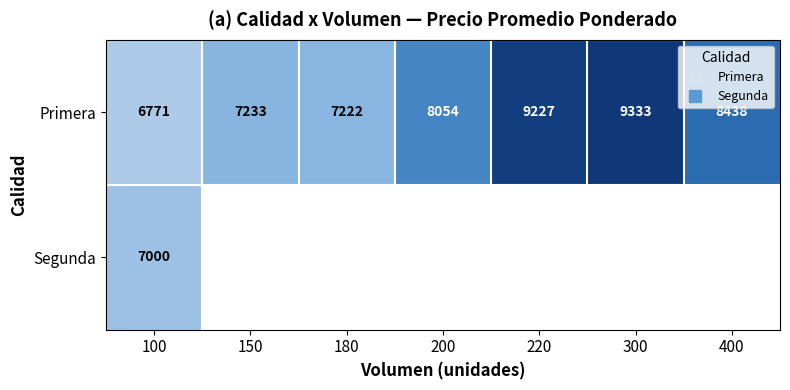

What is the minimum value for Primera?

6771